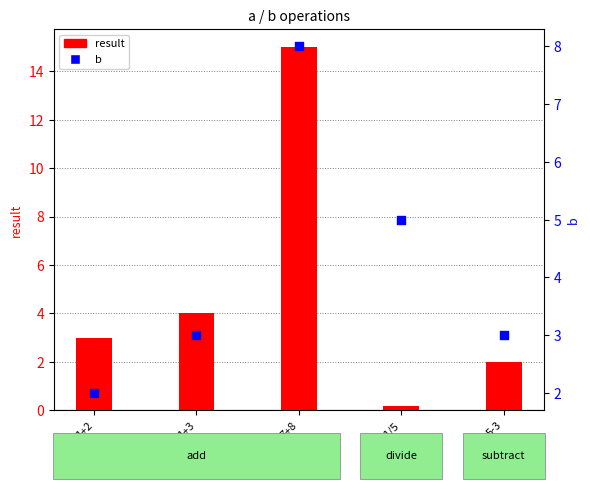

At which category is the sum across all series the highest?

7+8